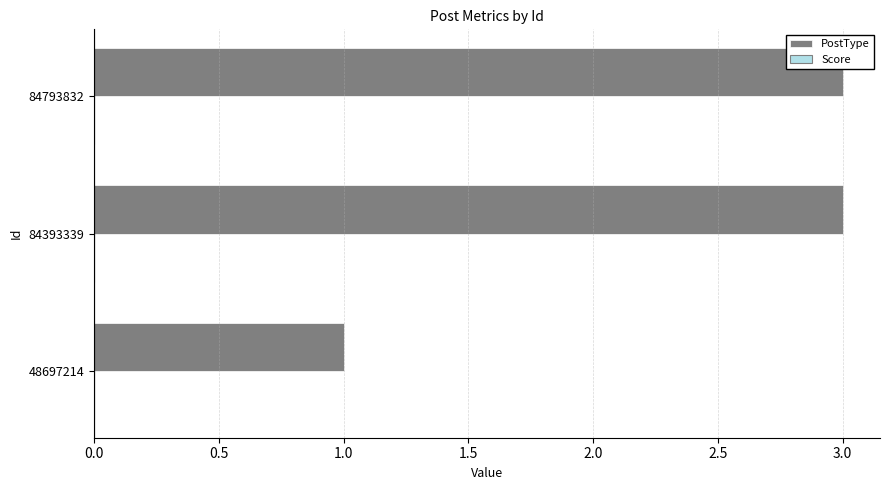

What is the sum of all values?

7